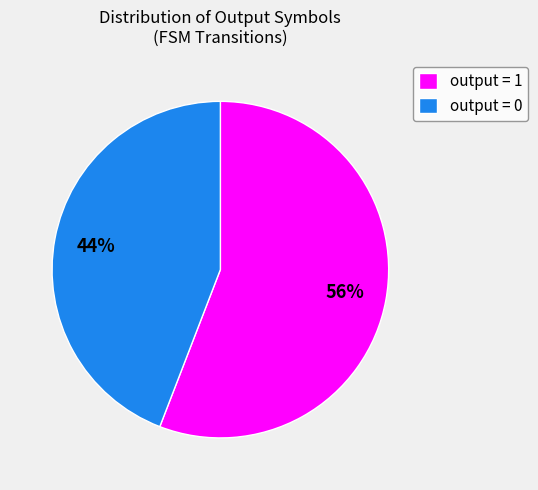

Which category has the biggest portion of the pie?

output = 1